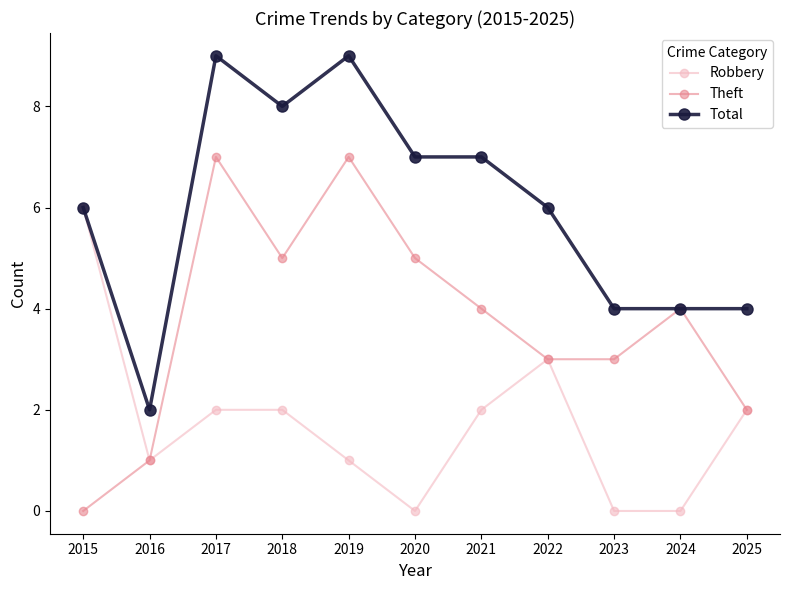

What is the highest value of the Robbery series?

6